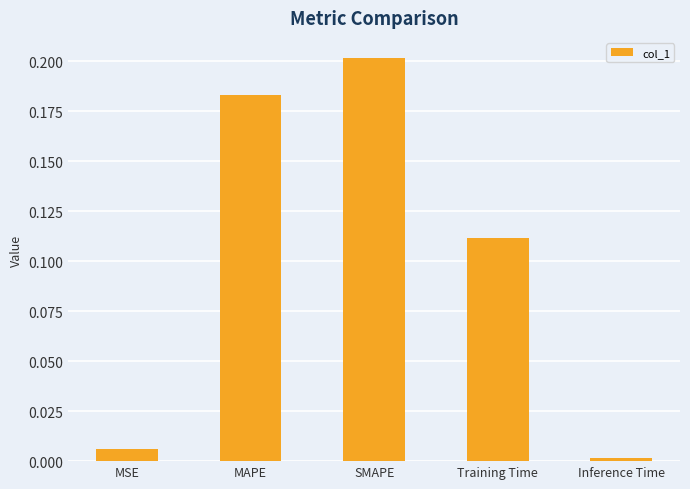

Rank the categories by value from highest to lowest.

SMAPE, MAPE, Training Time, MSE, Inference Time